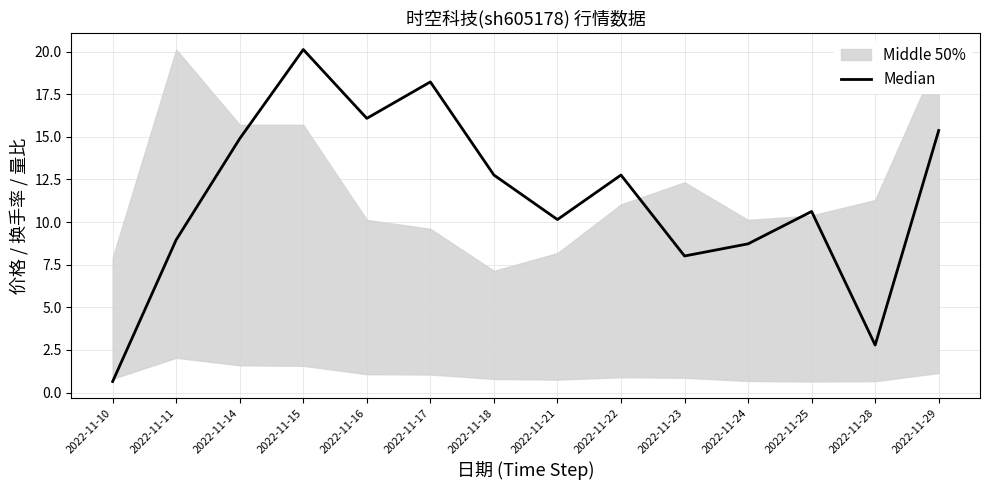

Rank the categories by value from lowest to highest.

2022-11-10, 2022-11-28, 2022-11-23, 2022-11-24, 2022-11-11, 2022-11-21, 2022-11-25, 2022-11-18, 2022-11-22, 2022-11-14, 2022-11-29, 2022-11-16, 2022-11-17, 2022-11-15